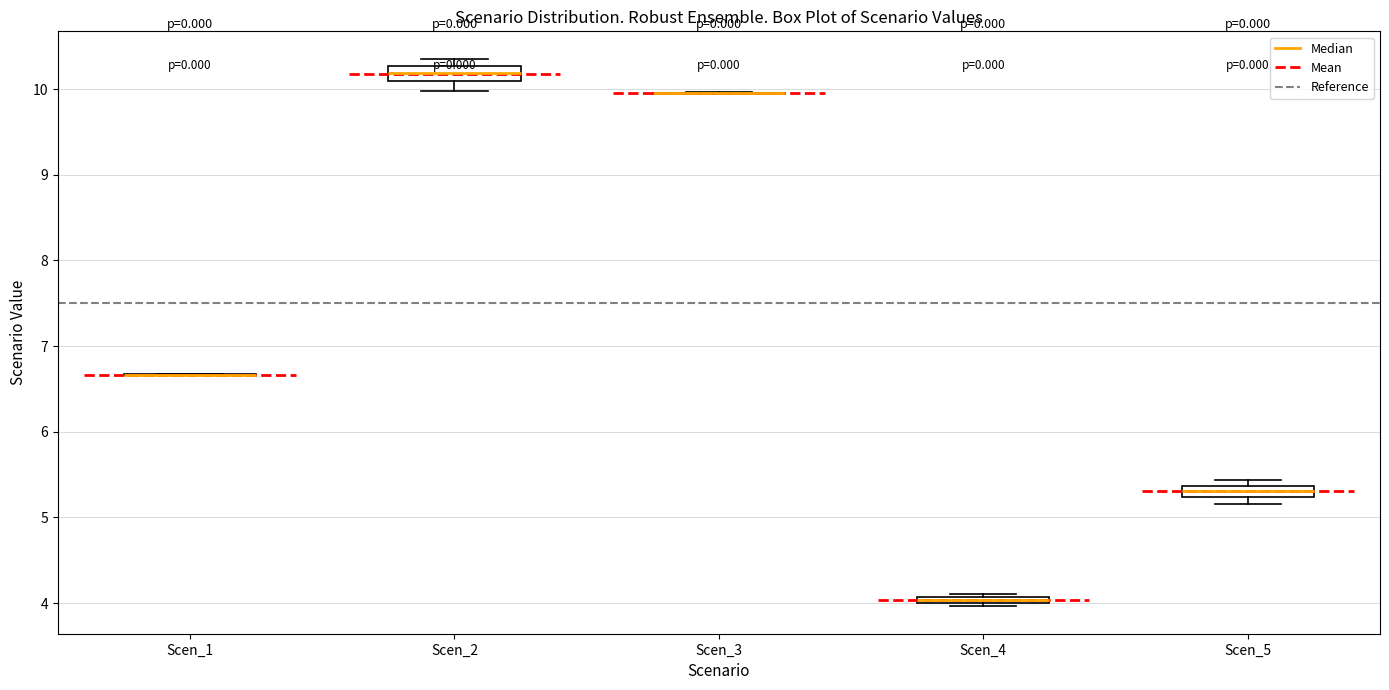

Where is the lower edge of the box for Scen_4 on the y-axis? The values are not printed on the chart, so give them approximately, as read against the axis.

4.0